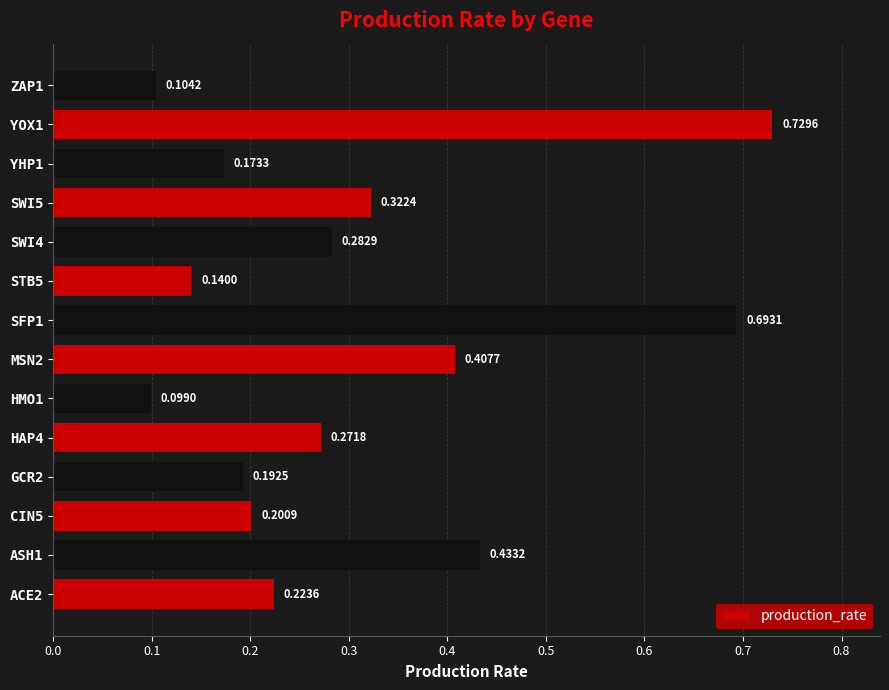

List the labels in order of value, smallest first.

HMO1, ZAP1, STB5, YHP1, GCR2, CIN5, ACE2, HAP4, SWI4, SWI5, MSN2, ASH1, SFP1, YOX1